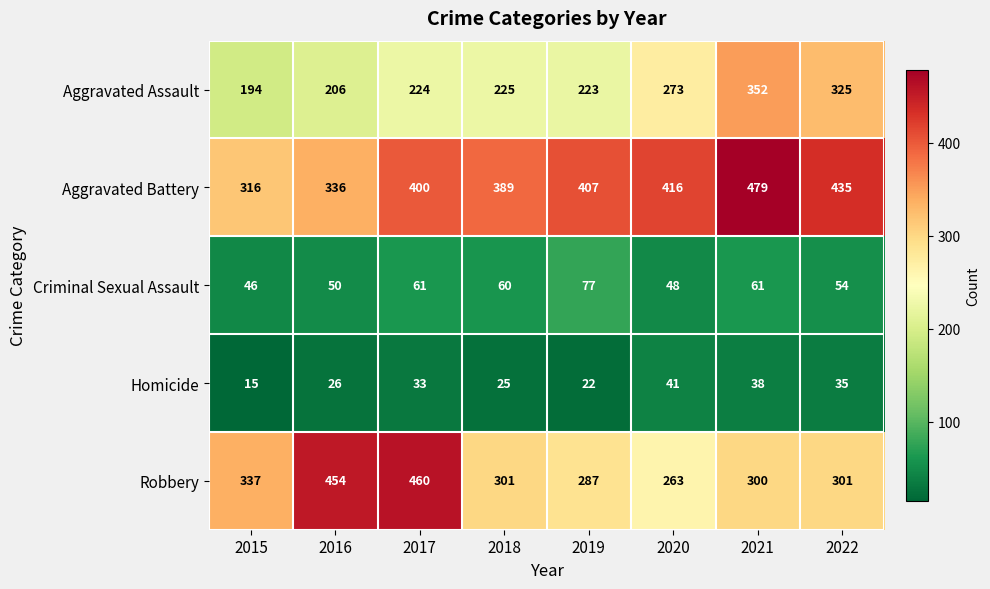

At which label does Criminal Sexual Assault first exceed 60?

2017